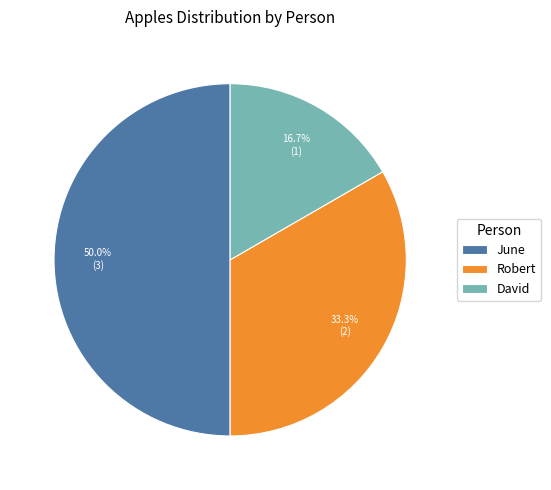

What is the smallest slice in the pie chart?

David